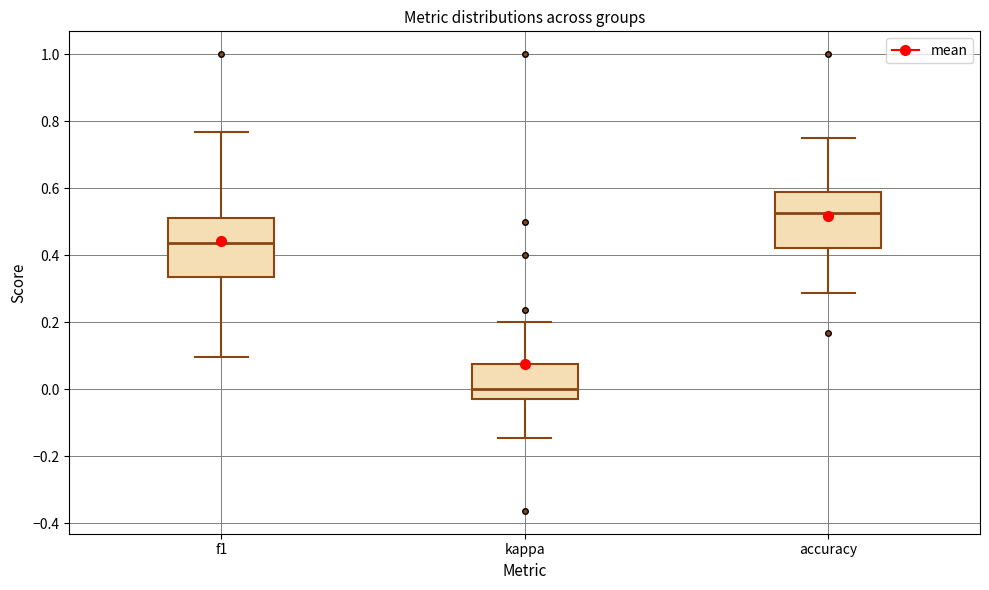

Which box's median line is the highest?

accuracy